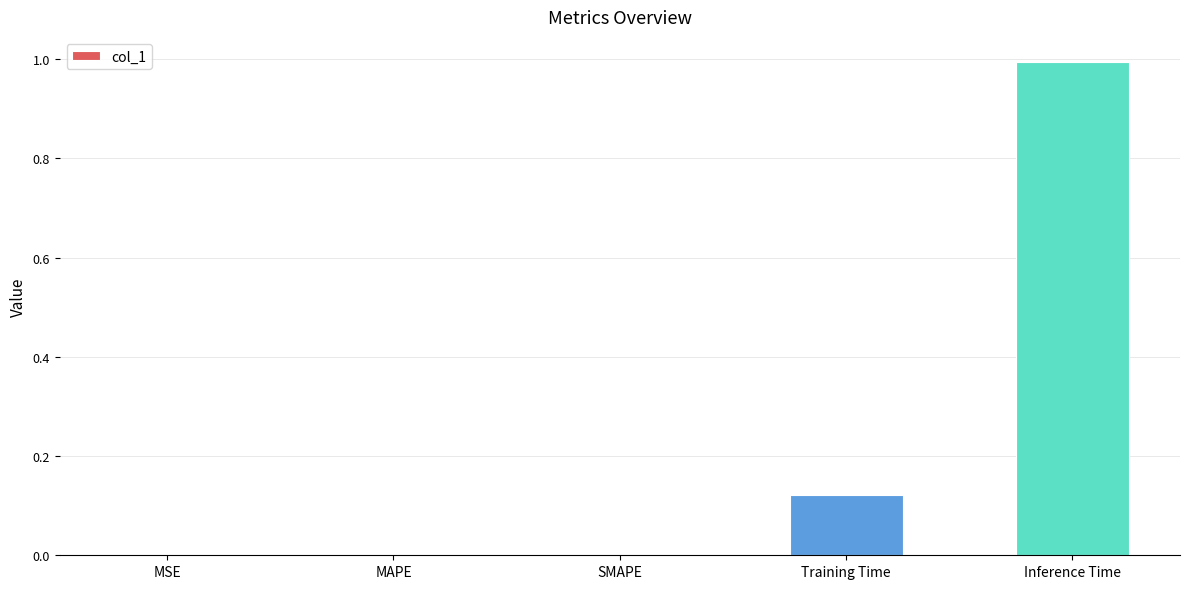

What is the sum of all values?

1.1